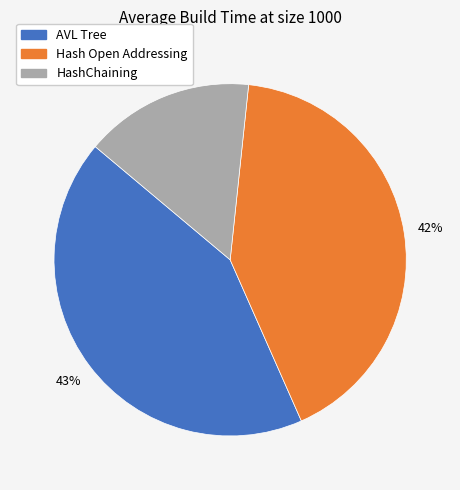

Is it true that Hash Open Addressing is 42% of the pie?

True